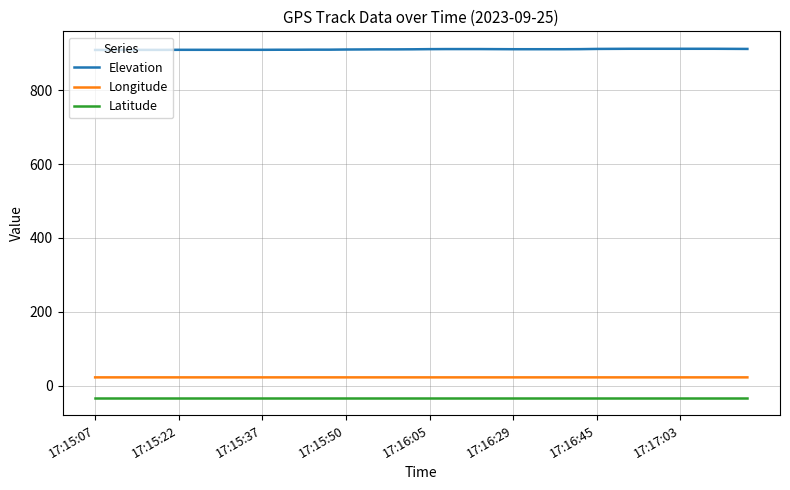

What is the lowest value of the Latitude series?

-32.3